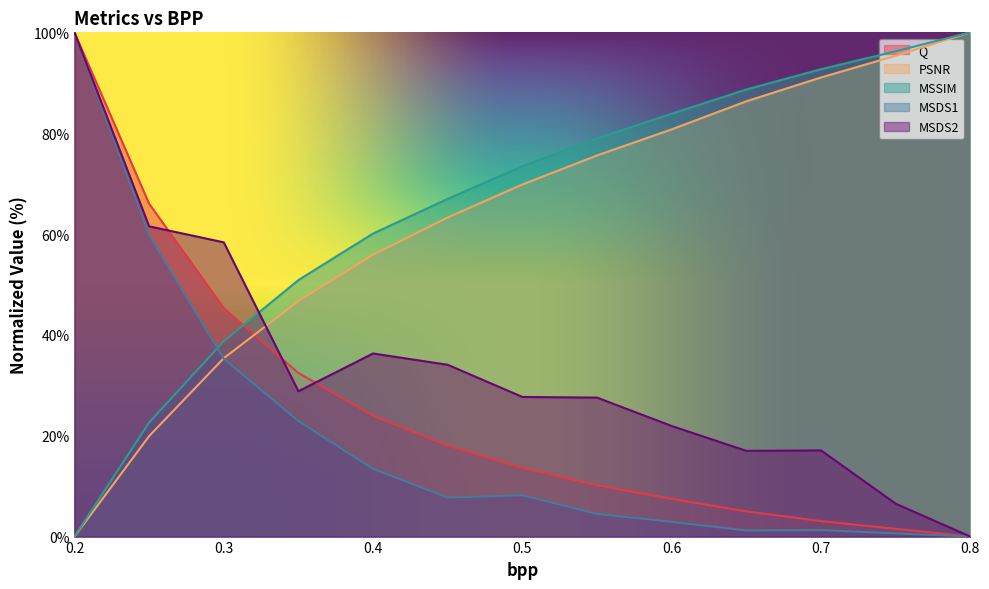

What is the difference between the maximum and minimum values in the MSDS2 series?

100.0